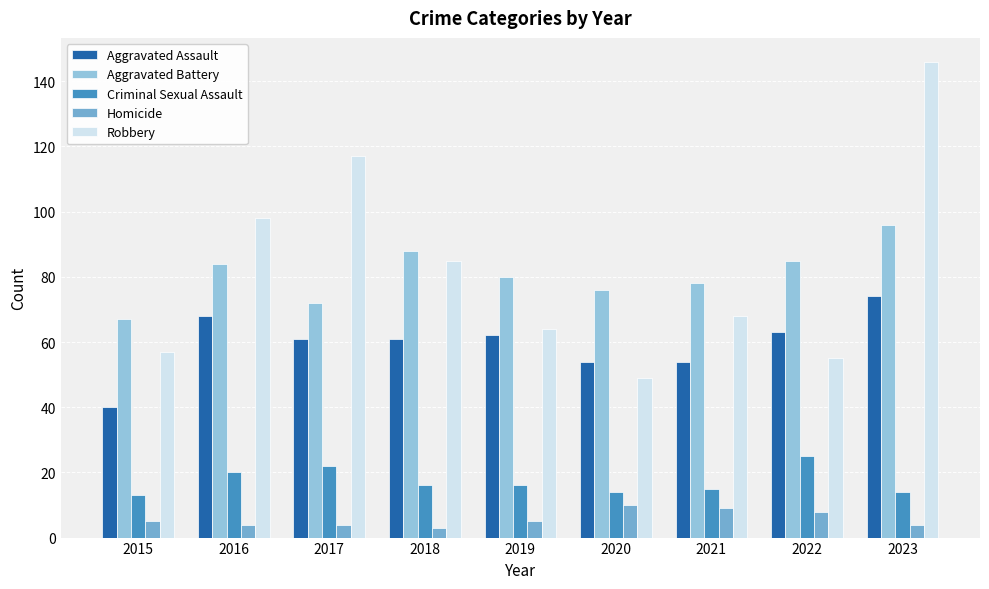

Is the value of Criminal Sexual Assault at 2016 greater than the value of Robbery at 2021?

No